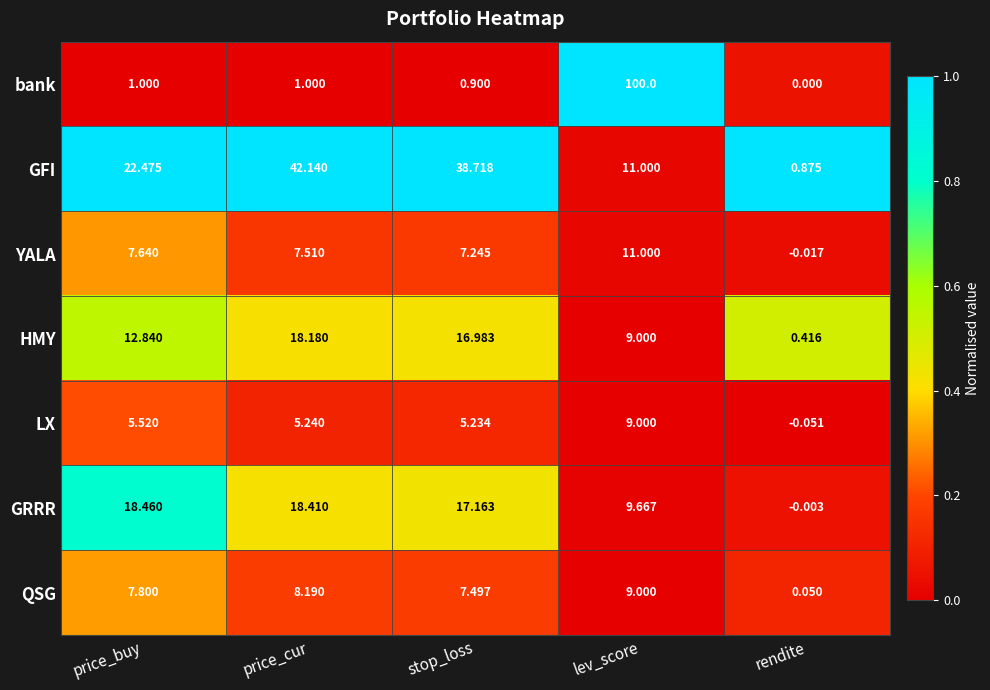

At which label does YALA first exceed 7?

price_buy